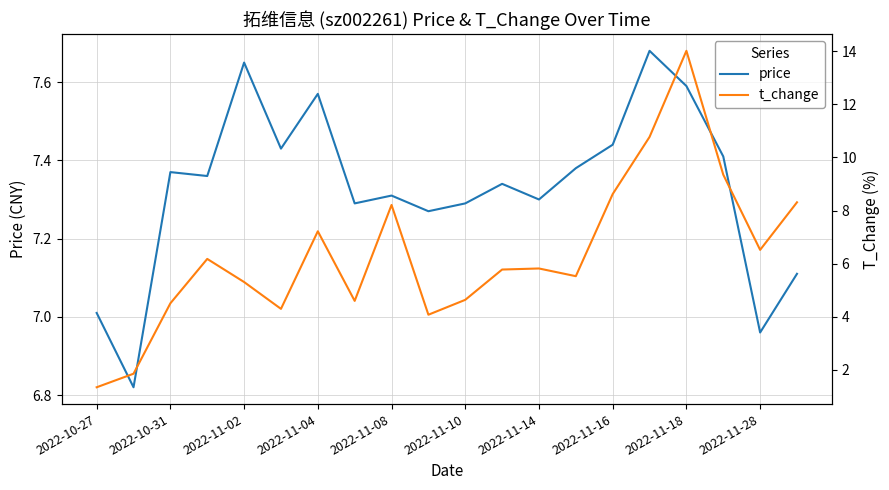

At 2022-11-10, list the series in order from smallest to largest.

t_change, price